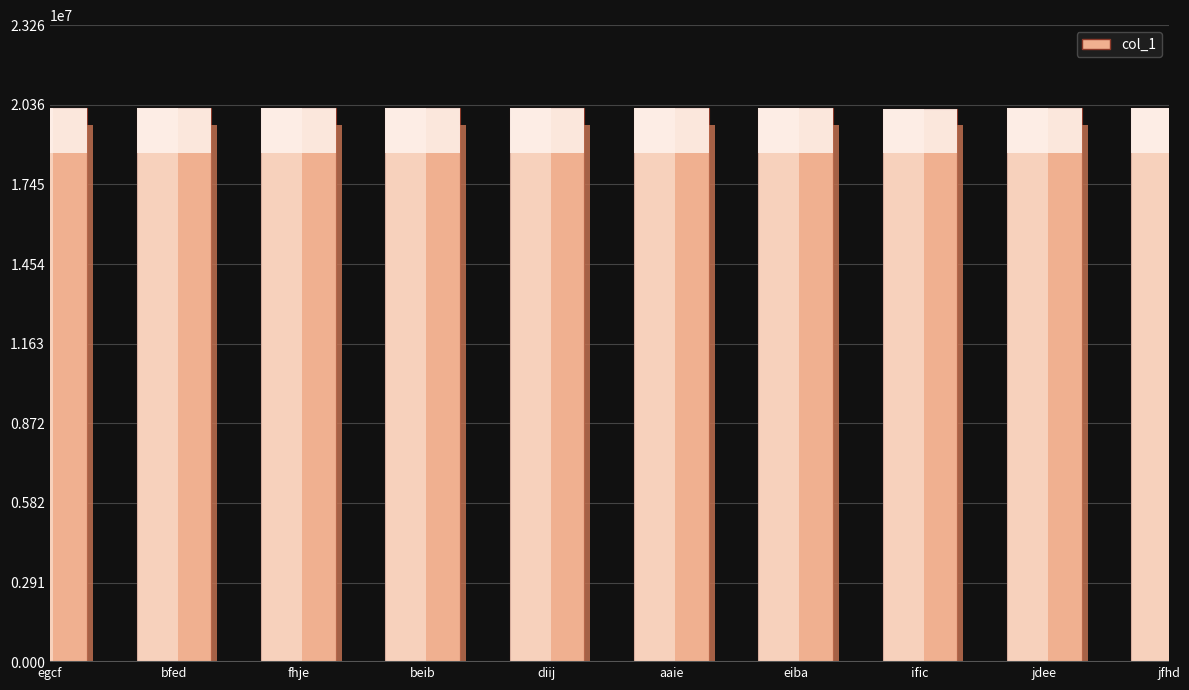

What is the average value?

20224959